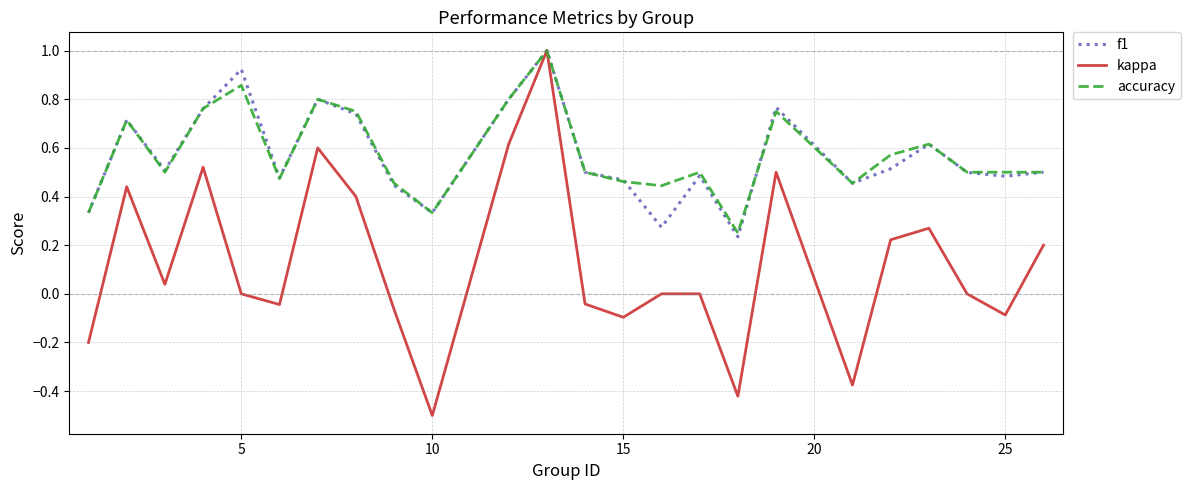

Which series has the widest spread of values?

kappa